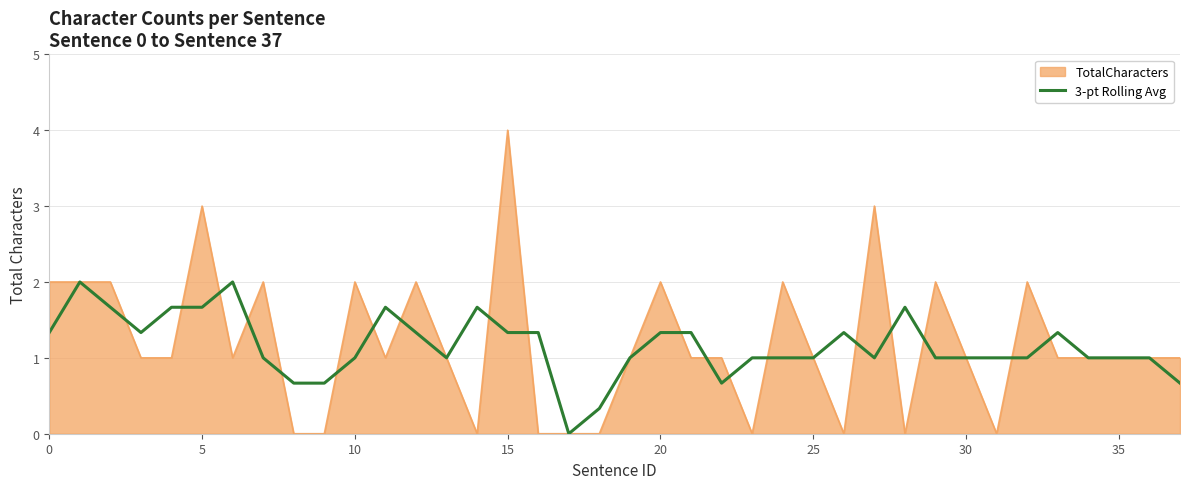

What is the maximum value for 3-pt Rolling Avg?

2.0